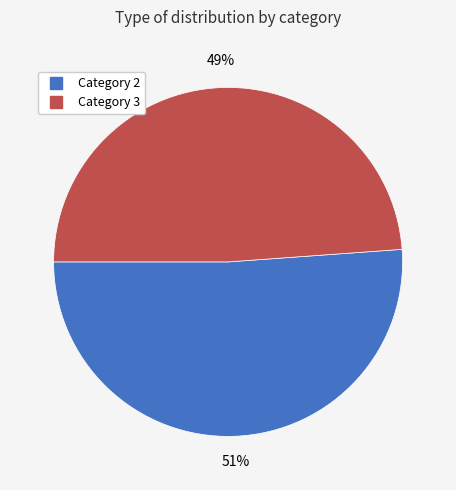

Is there a majority slice in this chart?

Yes